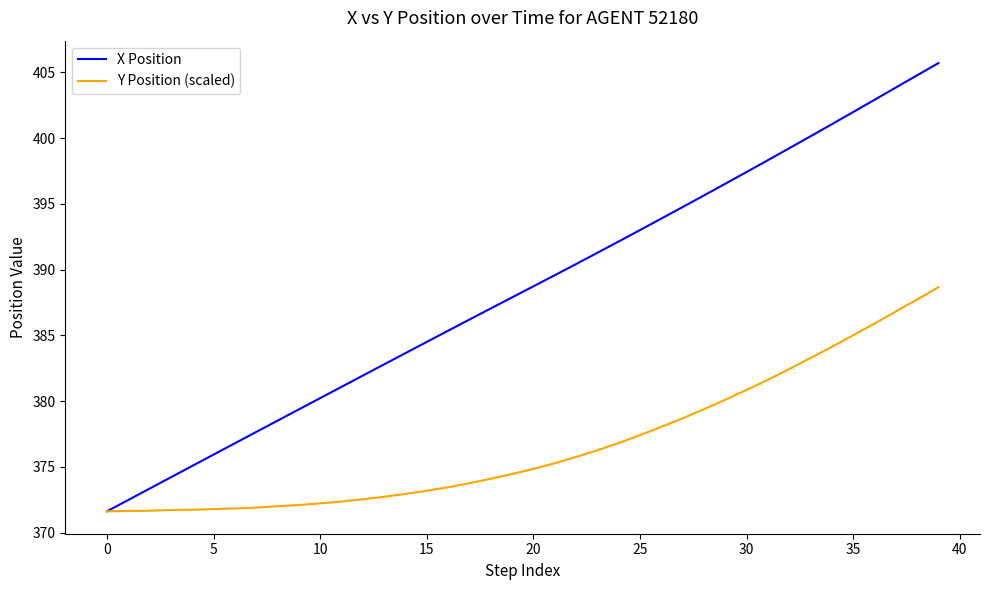

Rank the series by their maximum value, from highest to lowest.

X Position, Y Position (scaled)